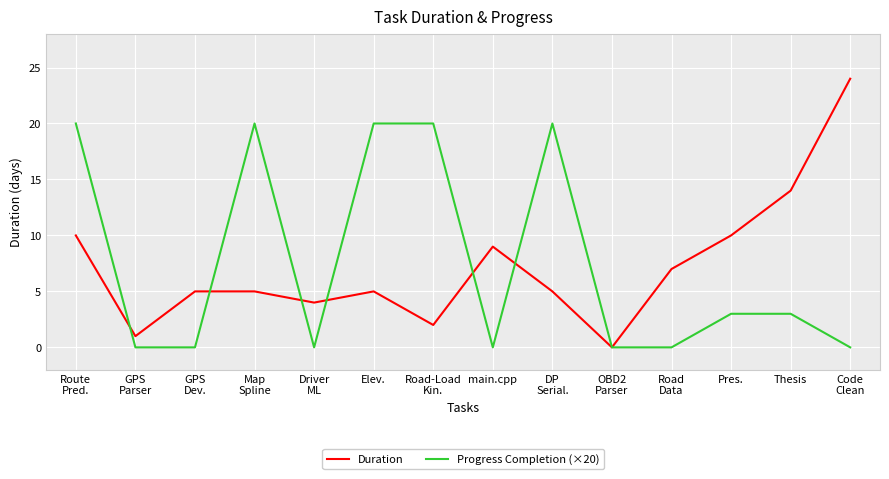

What position from the left is Road
Data?

11